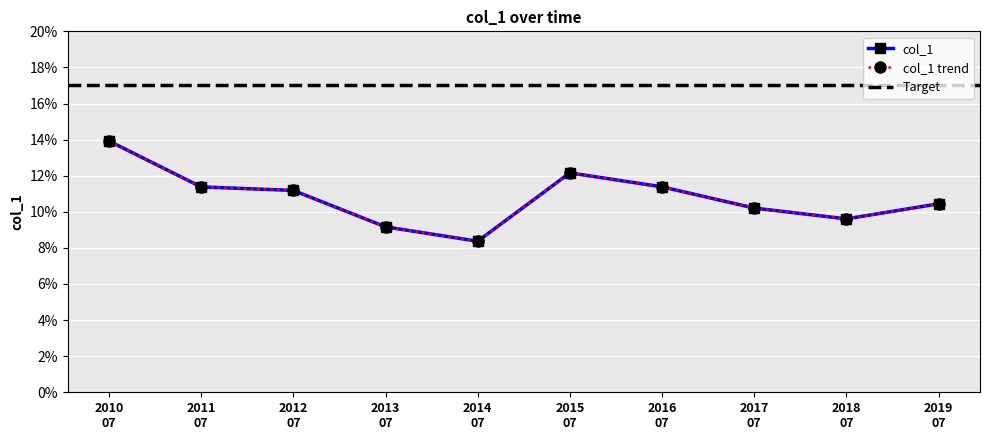

What is the approximate value at 2015 07?

0.1